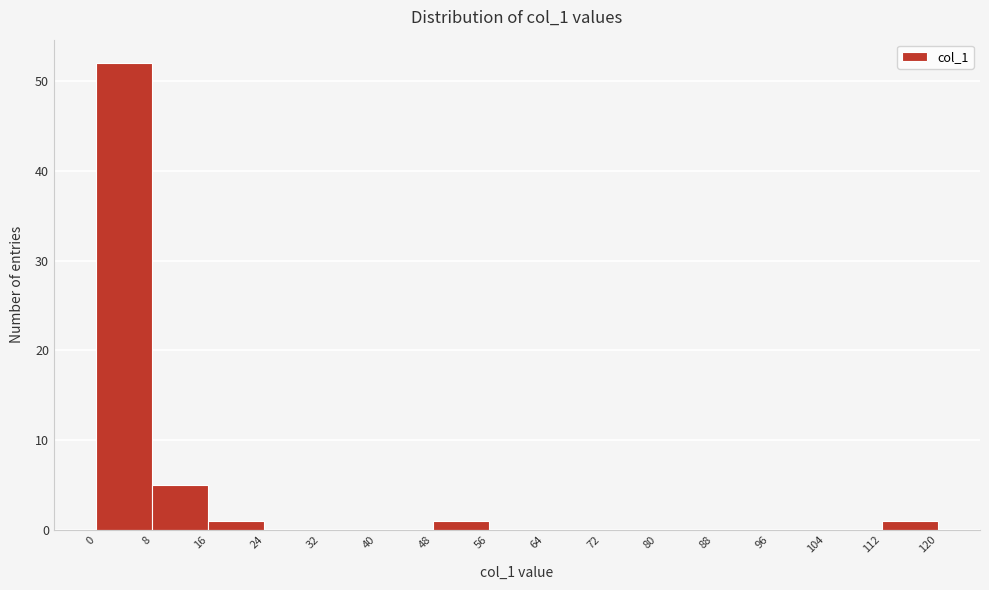

Reading left to right, transcribe this chart: for each bar, give the range it covers on the x-axis and its height. The values are not printed on the chart, so give them approximately, as read against the axis.

0 to 8: 52
8 to 16: 5
16 to 24: 1
24 to 32: 0
32 to 40: 0
40 to 48: 0
48 to 56: 1
56 to 64: 0
64 to 72: 0
72 to 80: 0
80 to 88: 0
88 to 96: 0
96 to 104: 0
104 to 112: 0
112 to 120: 1